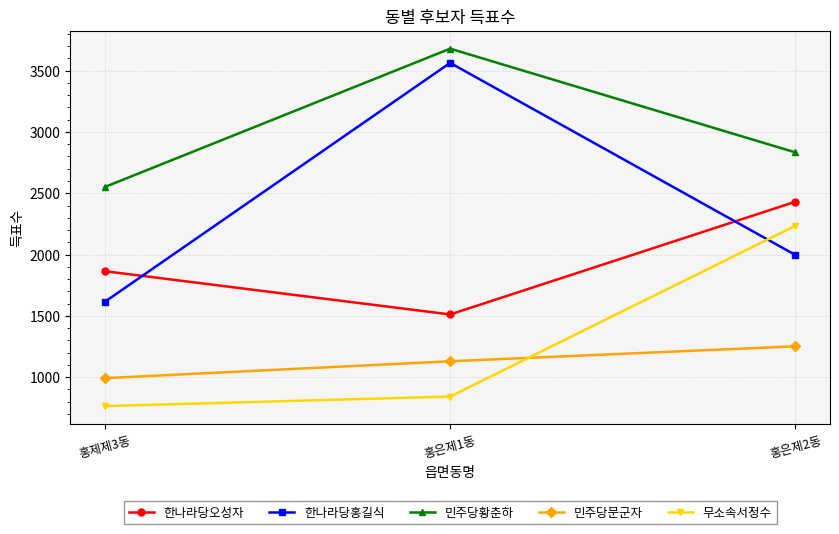

Between 홍제제3동 and 홍은제2동, which series saw the biggest shift?

무소속서정수